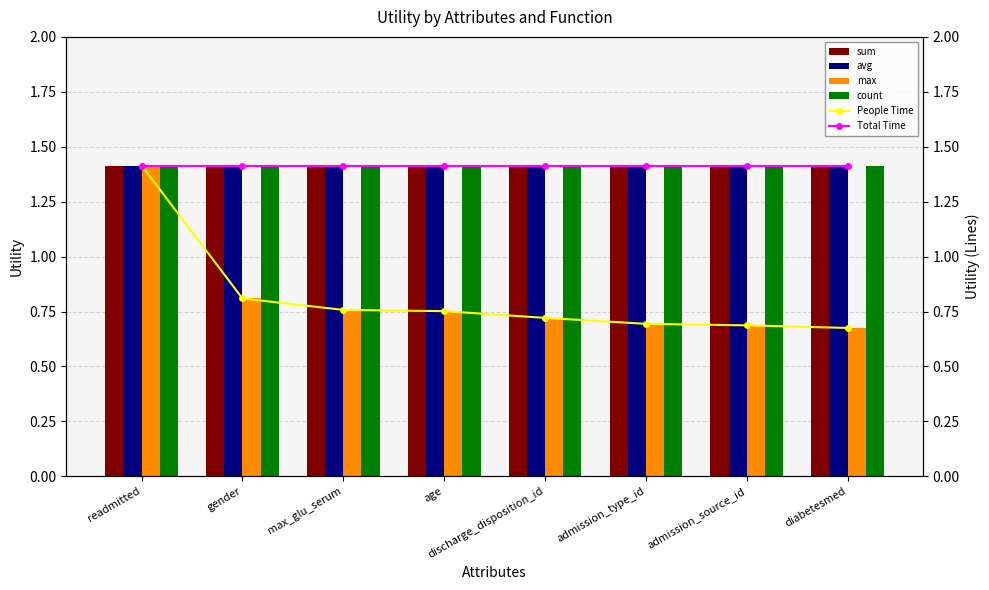

What is the average value of the sum series?

1.4